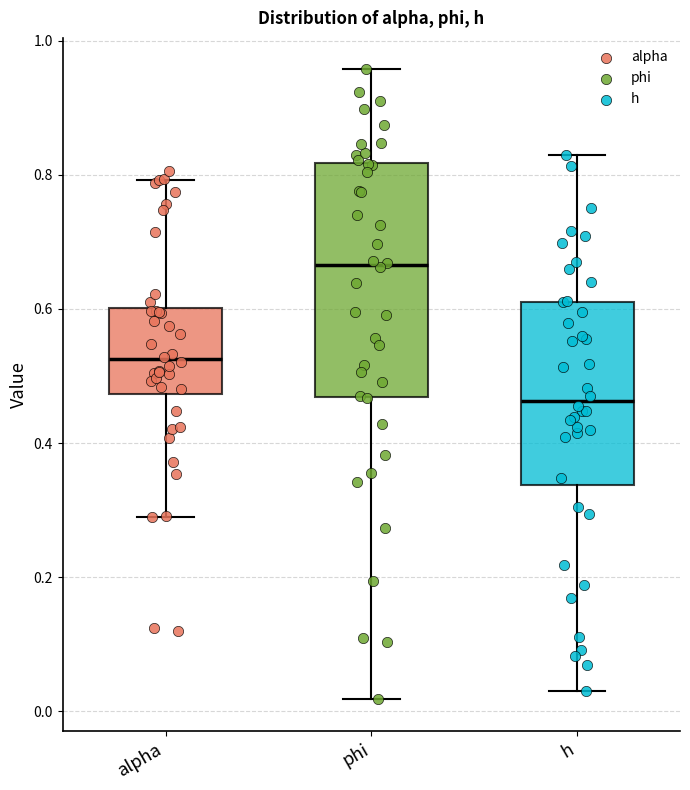

Where does the lower whisker of the box for alpha end on the y-axis? The values are not printed on the chart, so give them approximately, as read against the axis.

0.28